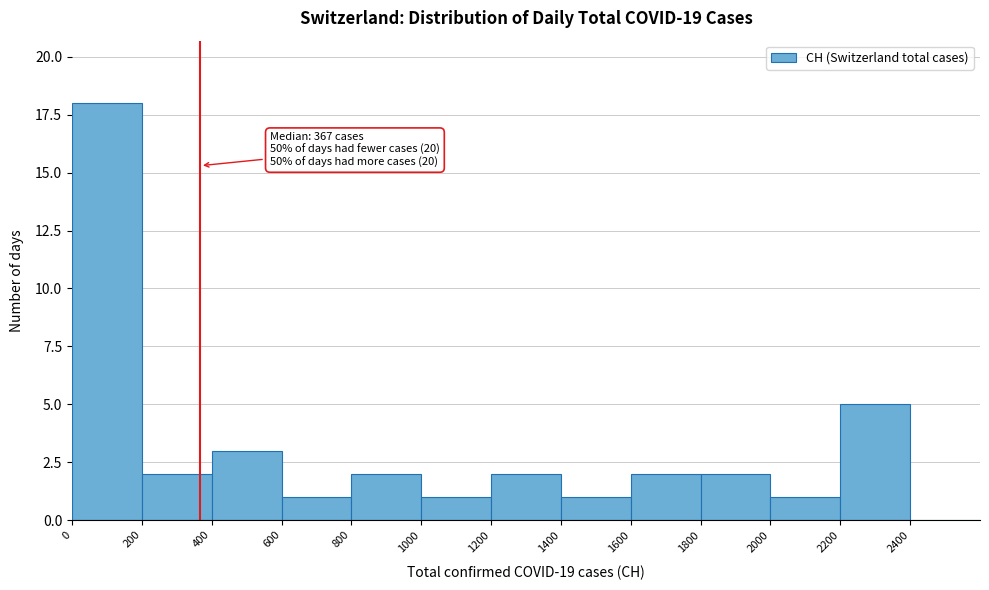

Which range on the x-axis has the tallest bar?

0 to 200